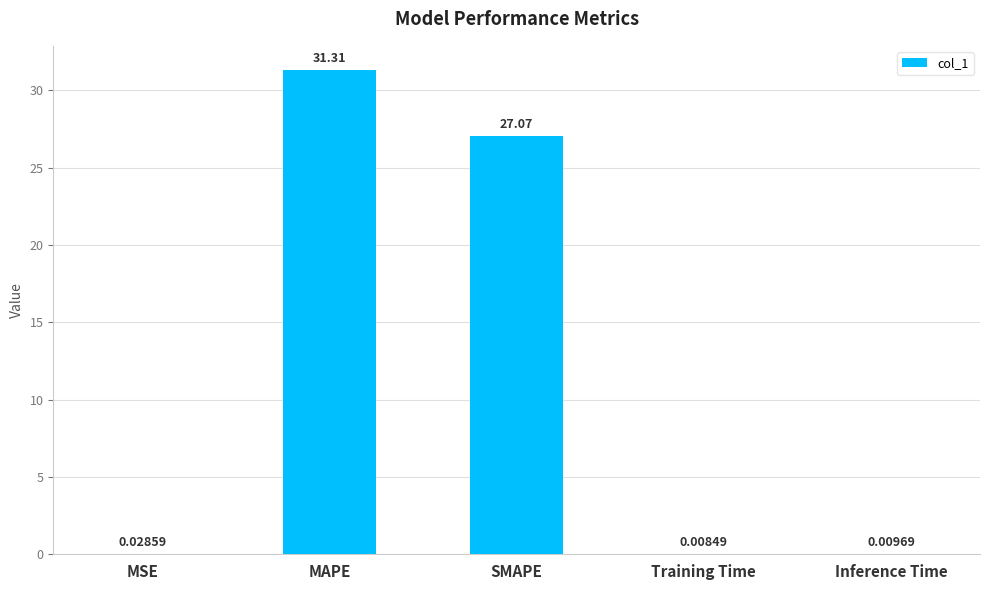

Between MSE and SMAPE, which is larger?

SMAPE